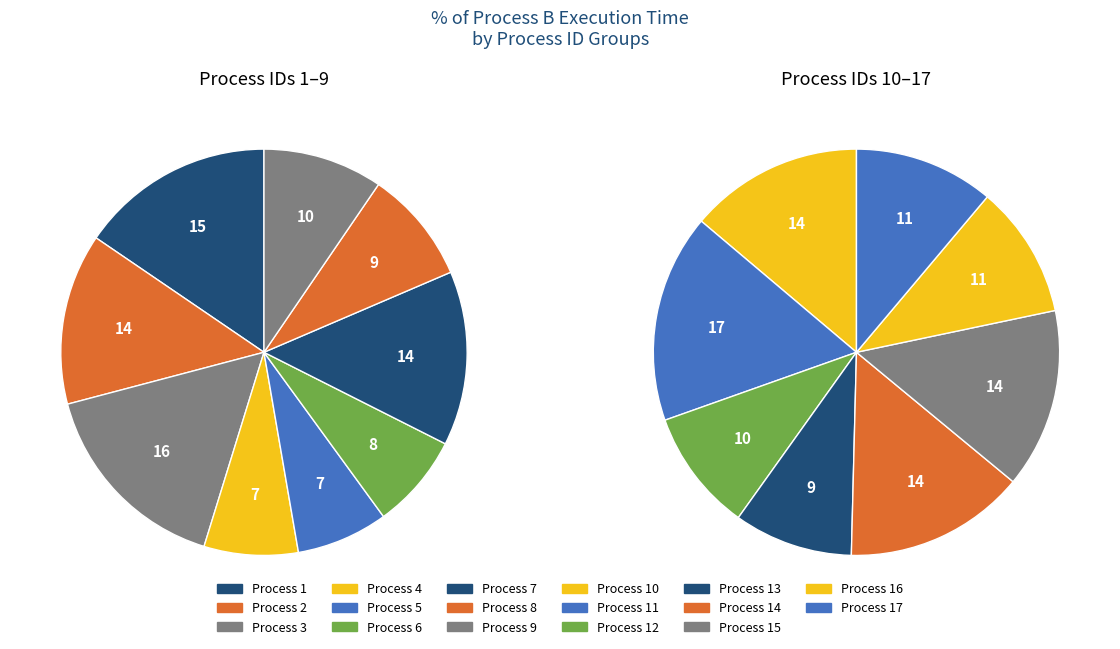

Is it true that 9 is 14% of the pie?

False